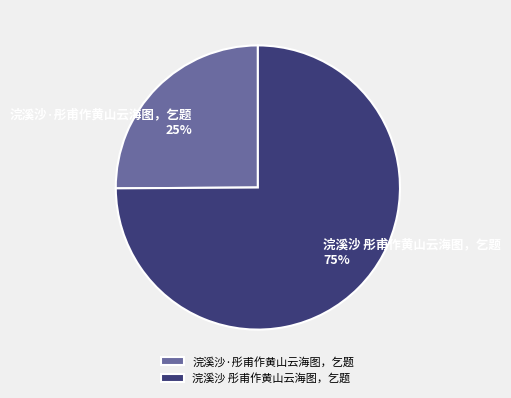

Combined, do 浣溪沙 彤甫作黄山云海图，乞题 and 浣溪沙·彤甫作黄山云海图，乞题 account for over 50%?

Yes